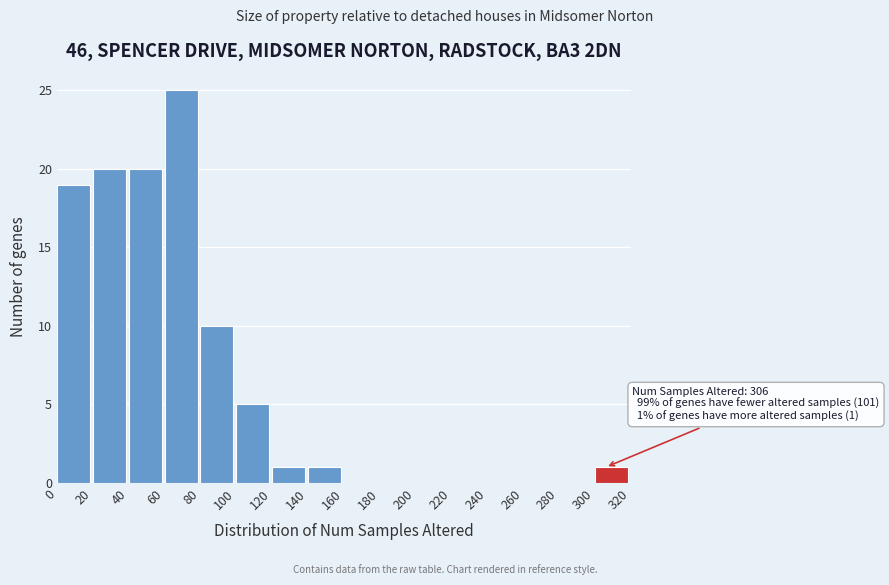

Which range on the x-axis has the tallest bar?

60 to 80